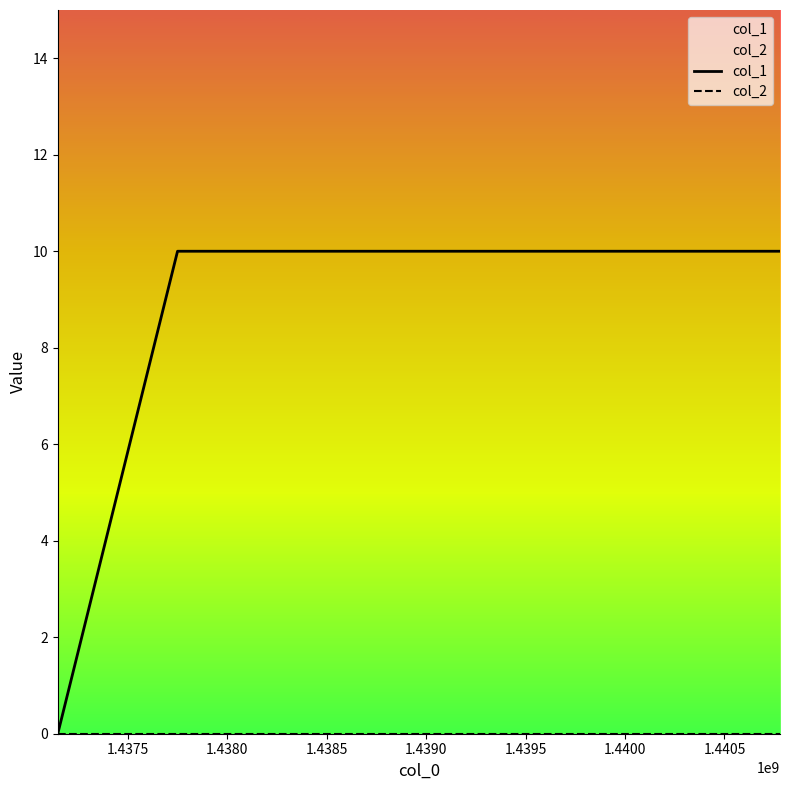

What is the greatest value displayed?

10